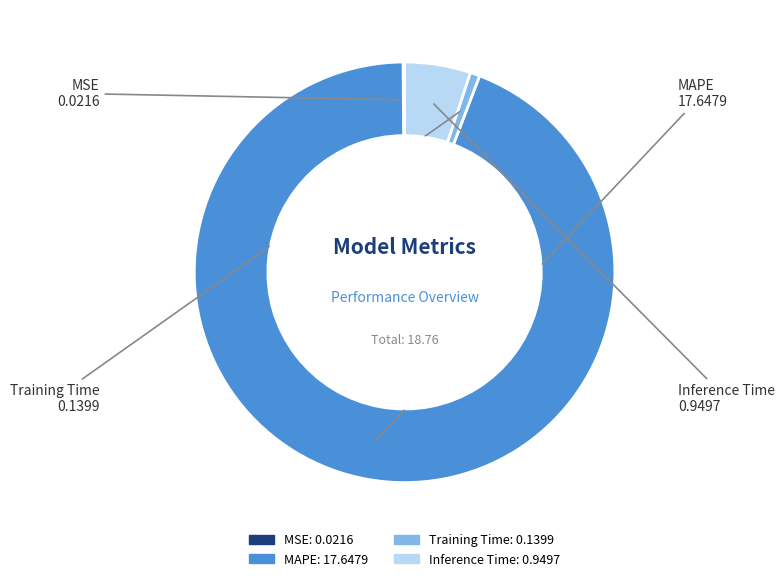

Do Inference Time and Training Time together represent more than half of the pie?

No